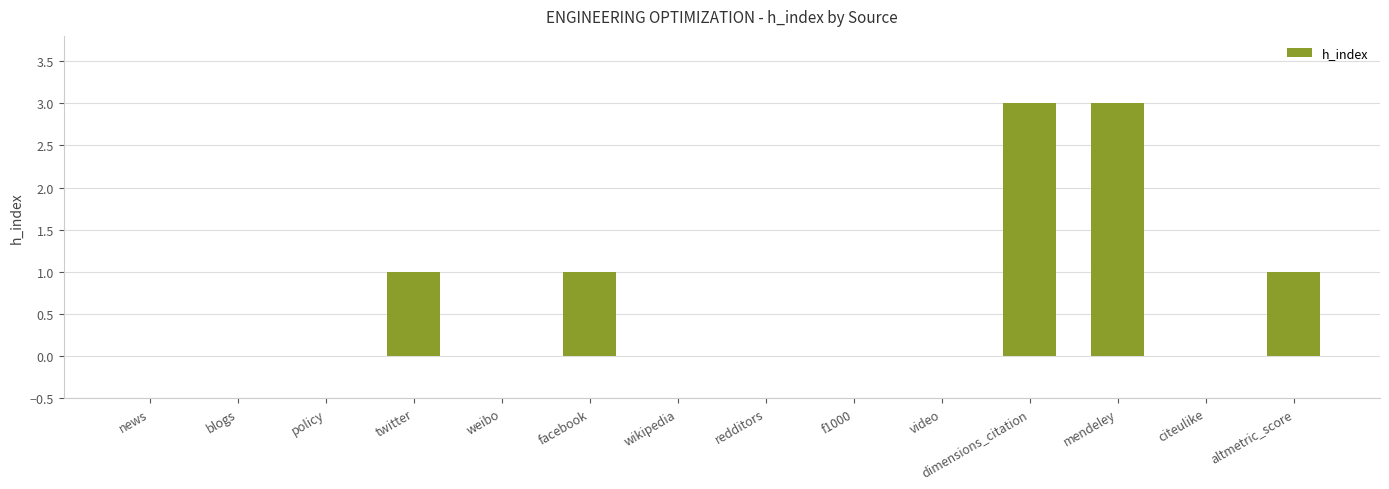

Which has a higher value, blogs or altmetric_score?

altmetric_score